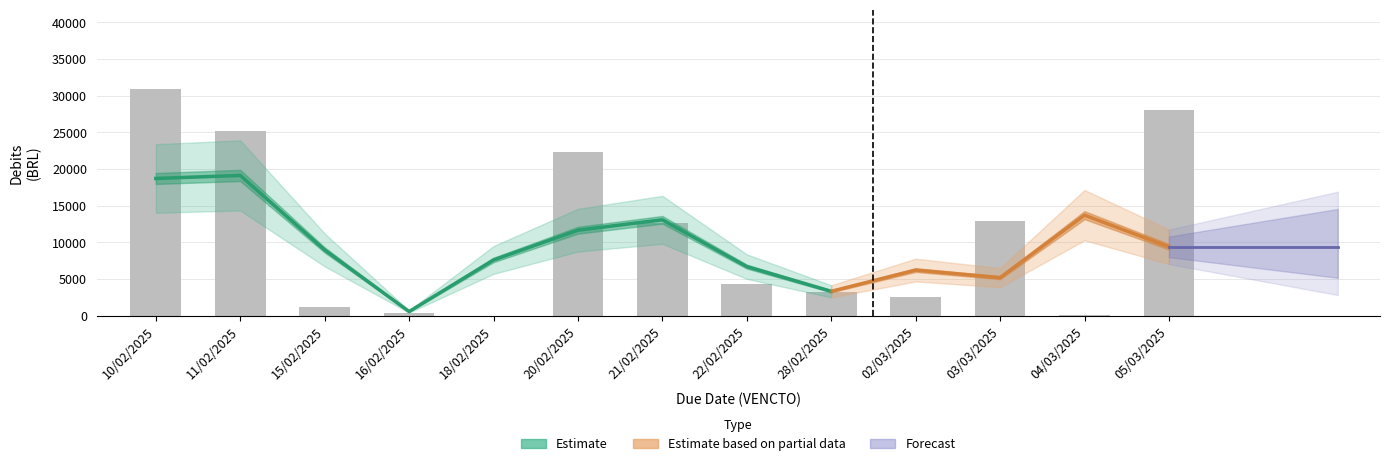

Count the number of values greater than 4275.

6